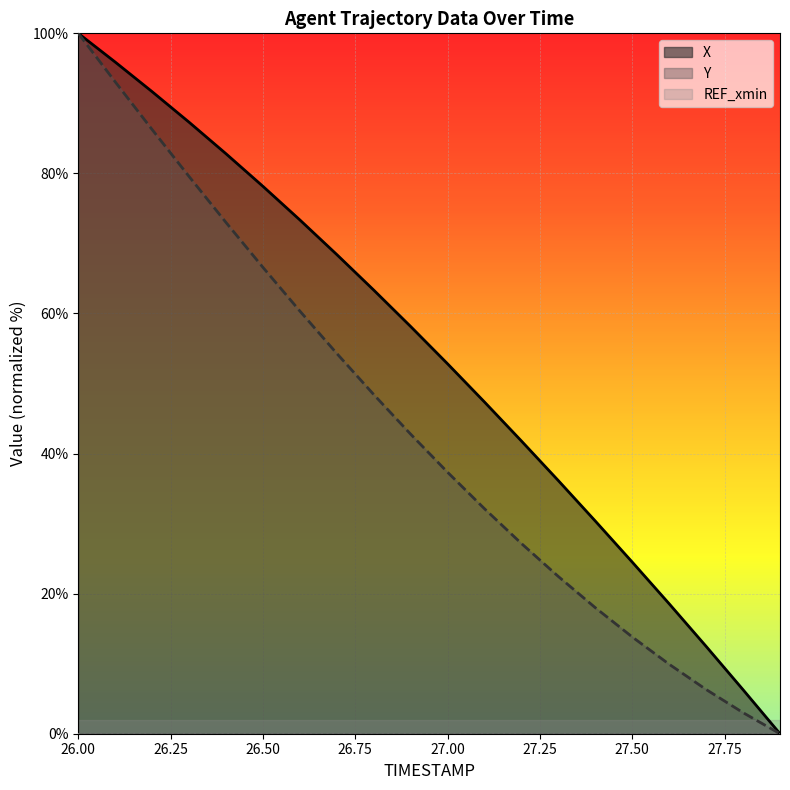

True or false: Y and X intersect in this chart.

False